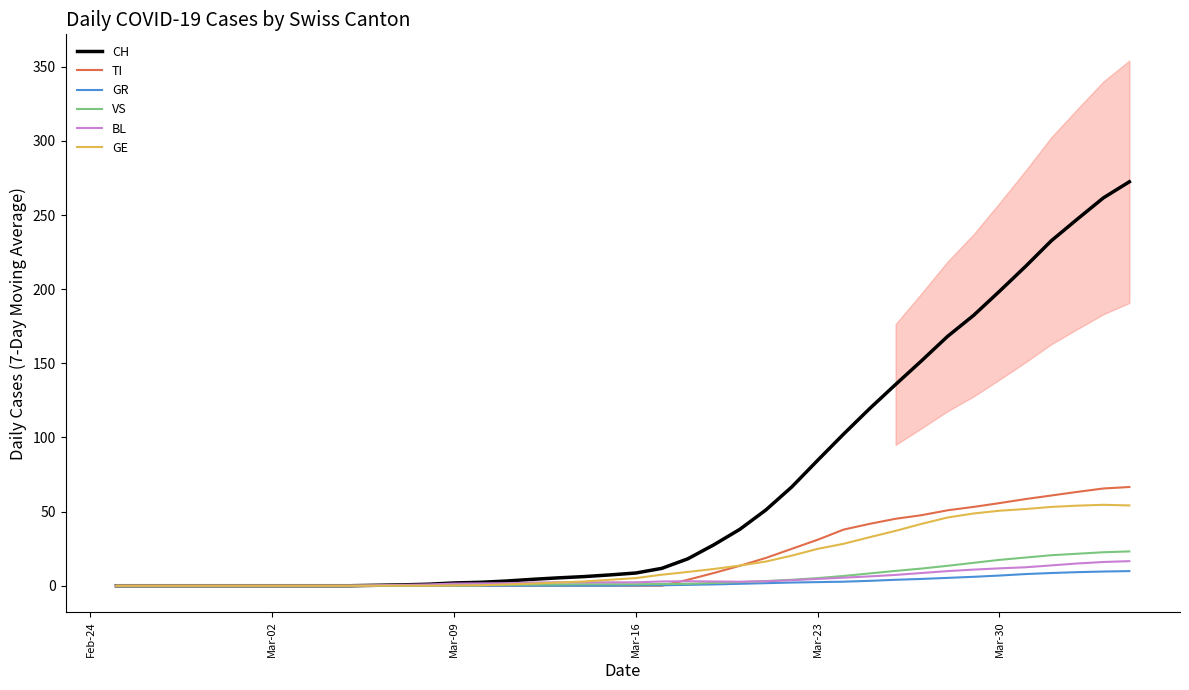

What are all the series names shown in the legend?

CH, TI, GR, VS, BL, GE